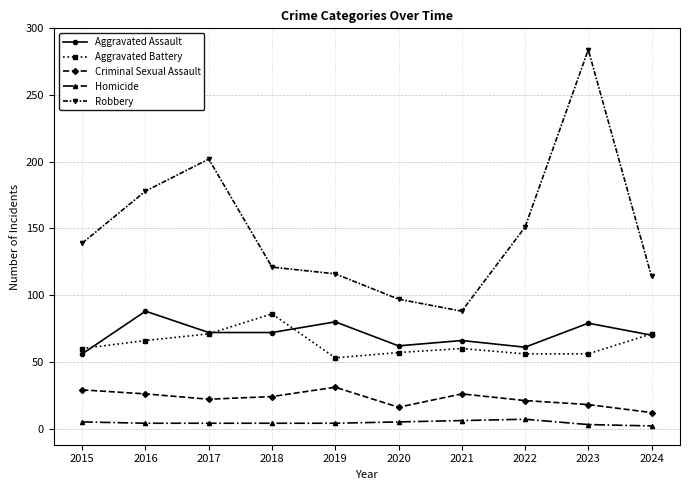

True or false: Robbery and Aggravated Assault cross at least once.

False